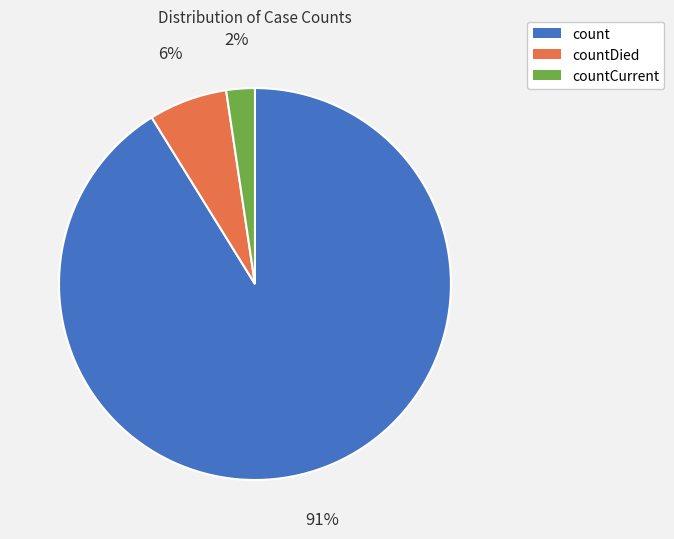

To the nearest percent, what is the combined percentage of count and countDied?

98%